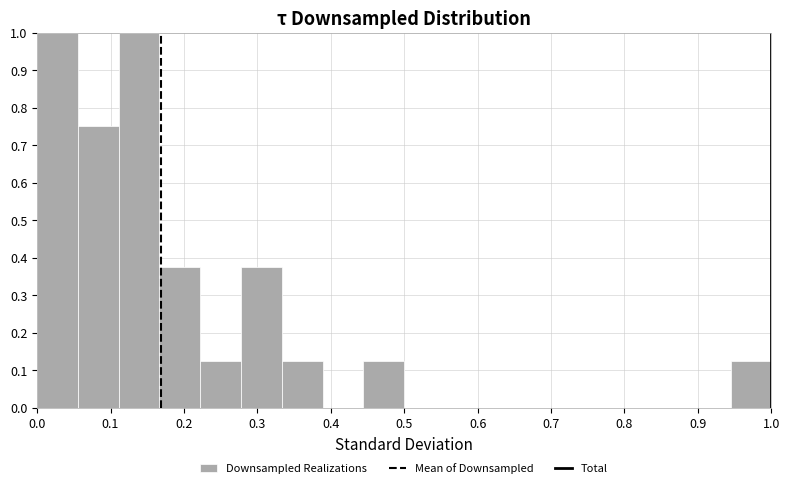

Reading left to right, transcribe this chart: for each bar, give the range it covers on the x-axis and its height. Neither the bar edges nor the heights are printed on the chart, so give them approximately, as read against the axes.

0.00 to 0.06: 1.00
0.06 to 0.11: 0.75
0.11 to 0.17: 1.00
0.17 to 0.22: 0.38
0.22 to 0.28: 0.13
0.28 to 0.33: 0.38
0.33 to 0.39: 0.13
0.39 to 0.44: 0
0.44 to 0.50: 0.13
0.50 to 0.56: 0
0.56 to 0.61: 0
0.61 to 0.67: 0
0.67 to 0.72: 0
0.72 to 0.78: 0
0.78 to 0.83: 0
0.83 to 0.89: 0
0.89 to 0.94: 0
0.94 to 1.00: 0.13